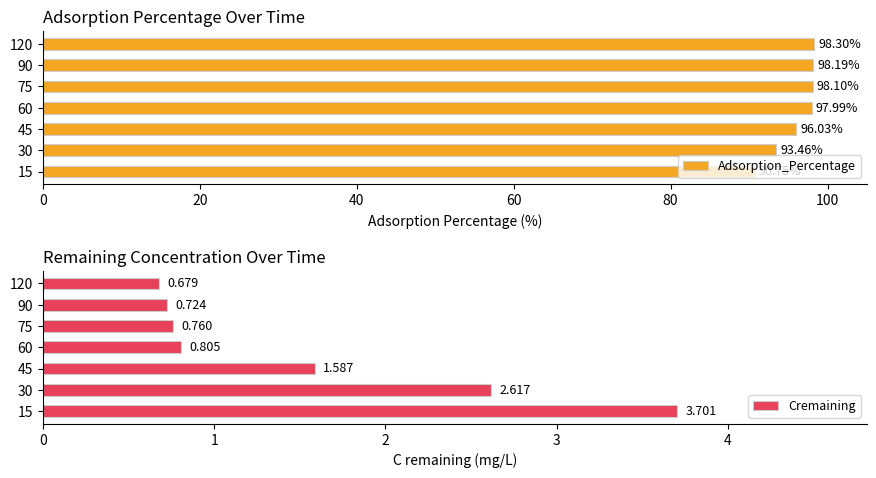

What is the difference between the second highest and second lowest values in the Cremaining series?

1.9